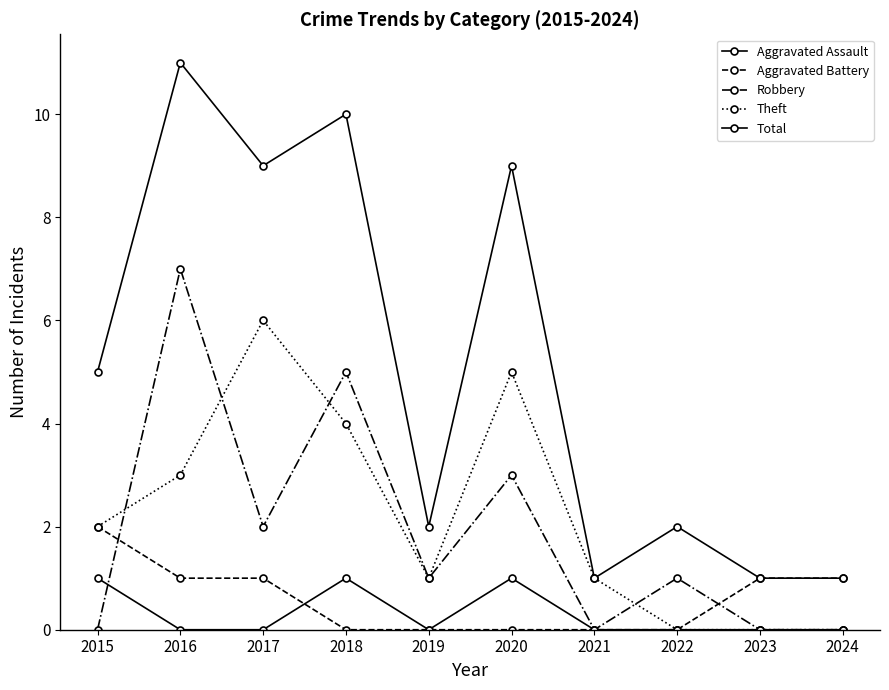

The value of Aggravated Assault at 2022 is 0. True or false?

False